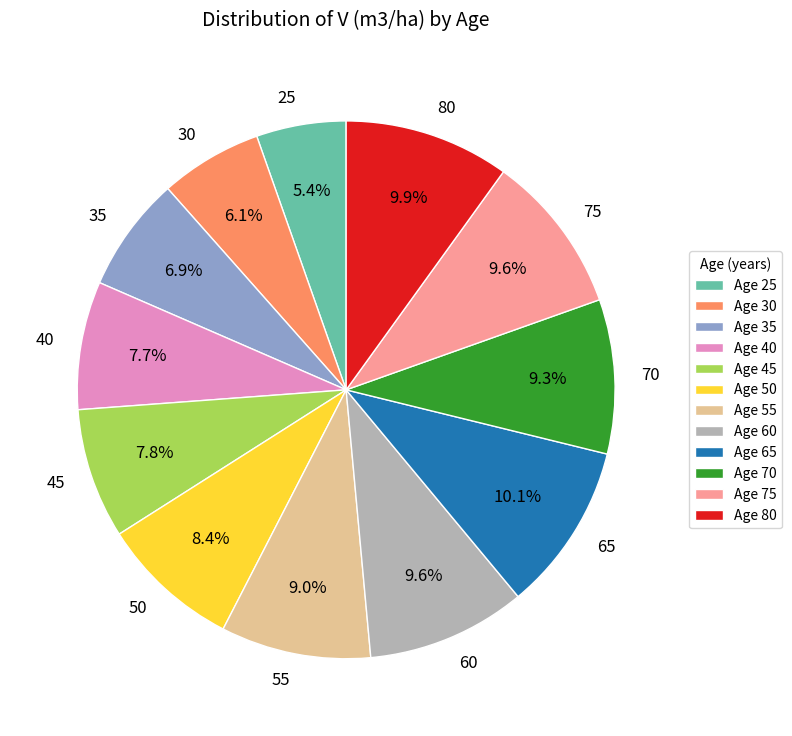

What is the ratio of the value at 35 to the value at 30?

1.1